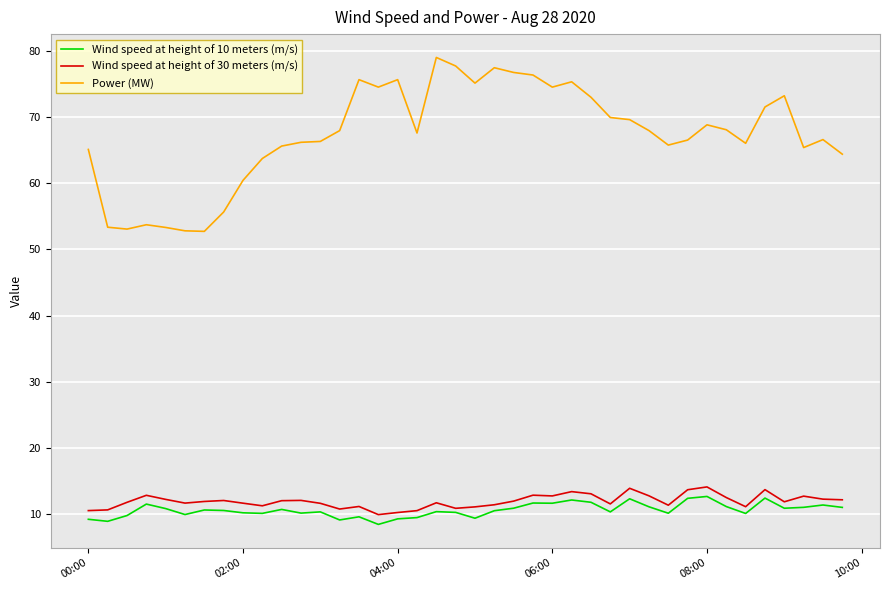

What is the difference between the second highest and minimum values in the Wind speed at height of 30 meters (m/s) series?

4.0